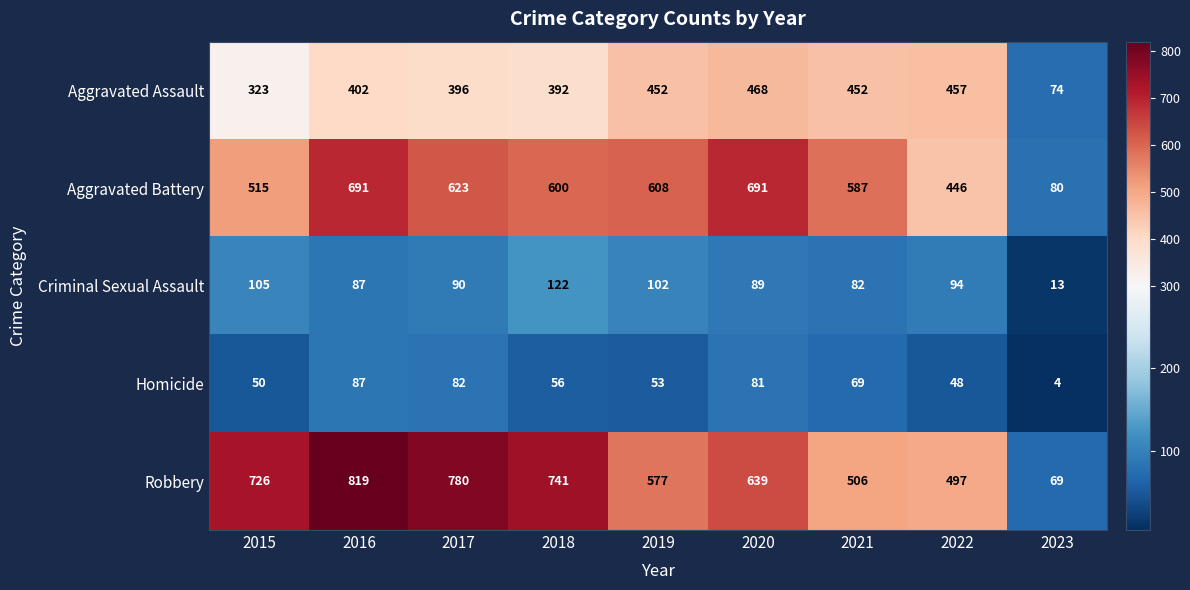

True or false: Aggravated Battery has a value of 340 at 2015.

False